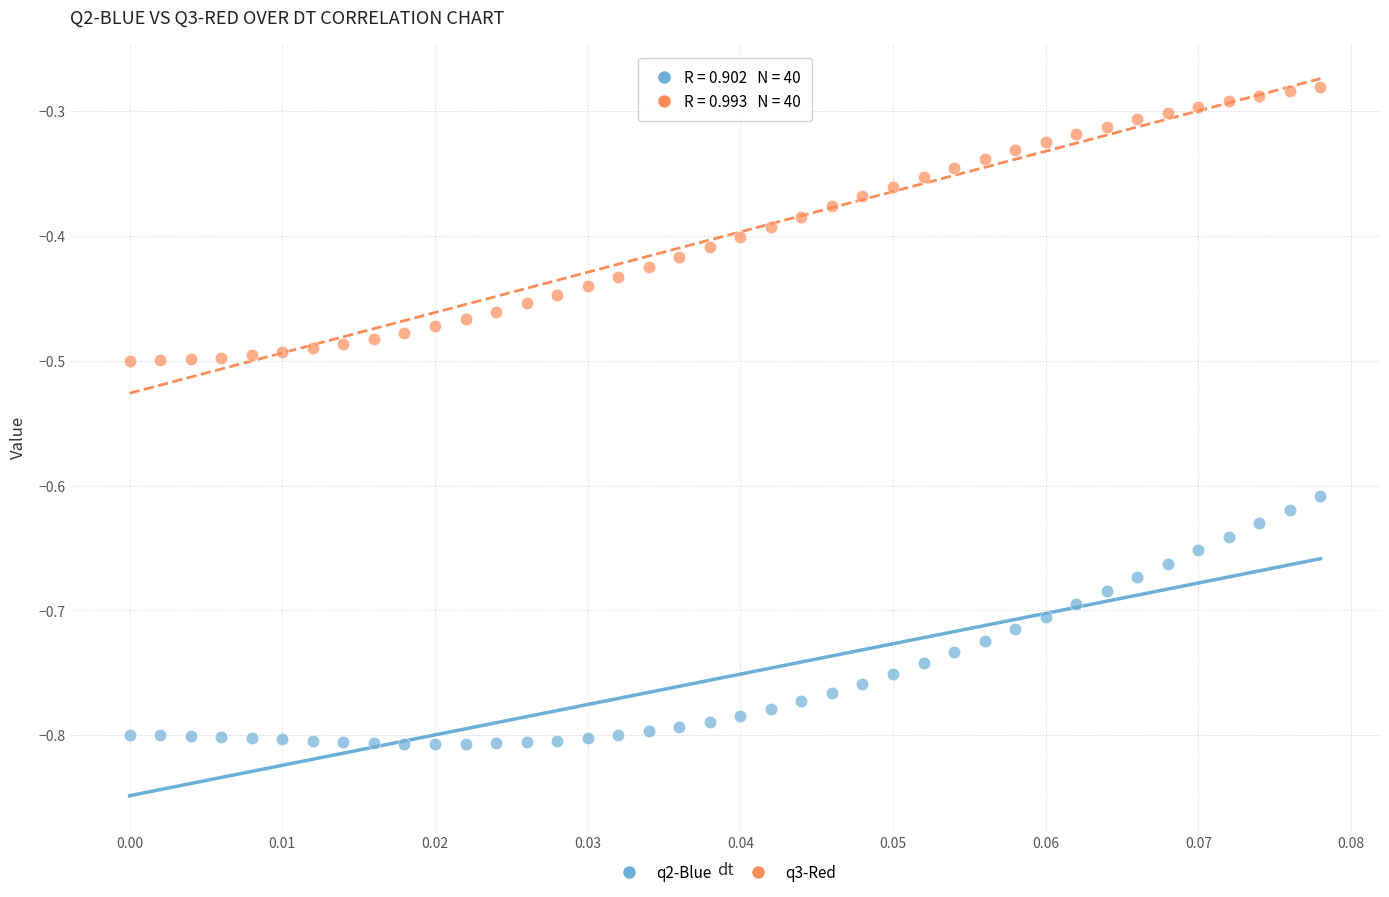

What are all the series names shown in the legend?

q2-Blue, q3-Red